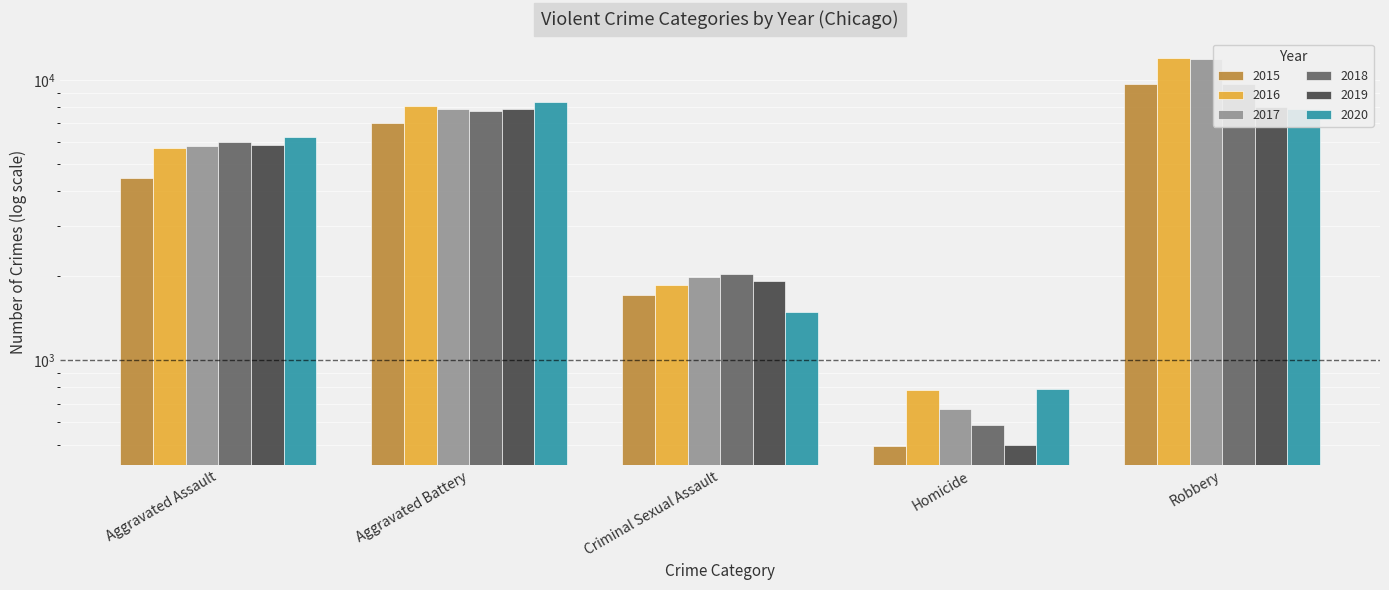

At which label is 2016 closest to 6373?

Aggravated Assault